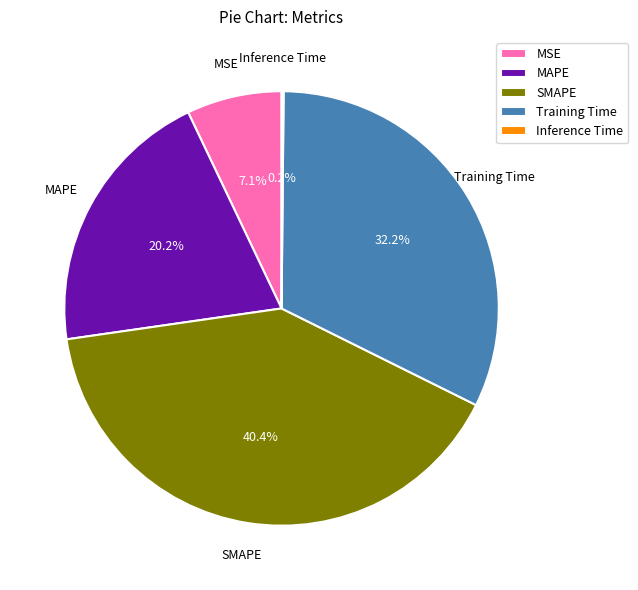

Does any single category account for the majority?

No